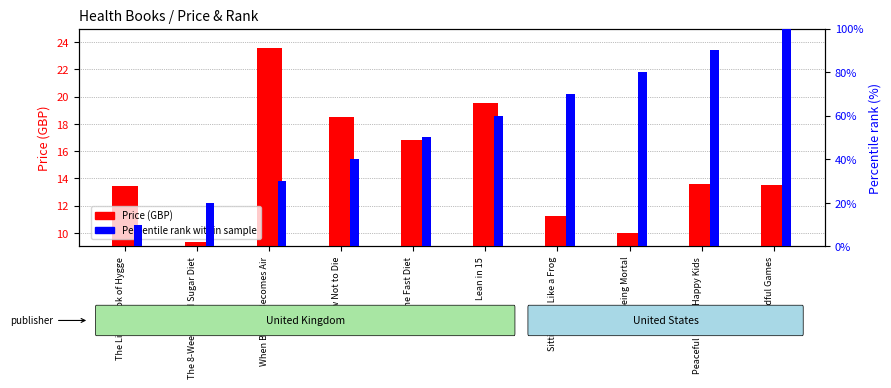

Does the chart contain any negative values?

No